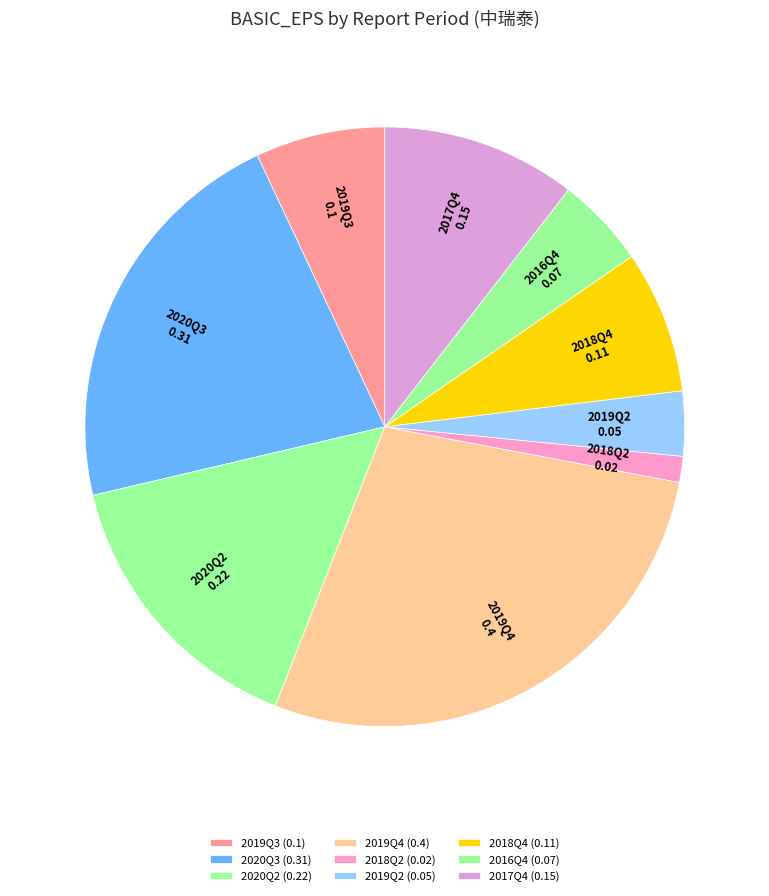

How many segments does this pie chart have?

9